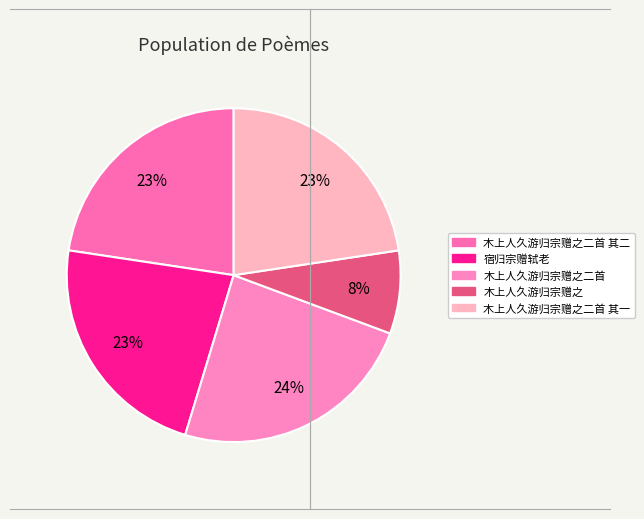

How many slices are in this pie chart?

5